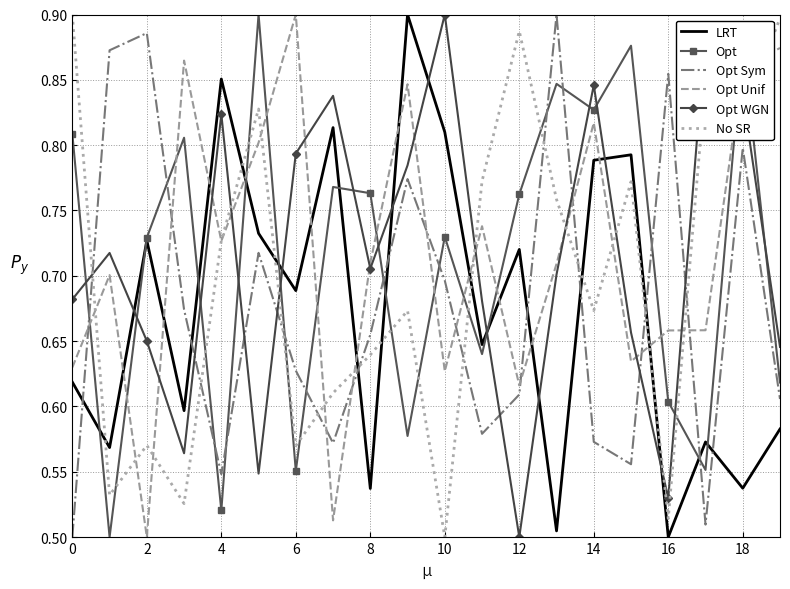

True or false: Opt WGN and Opt Sym intersect in this chart.

True